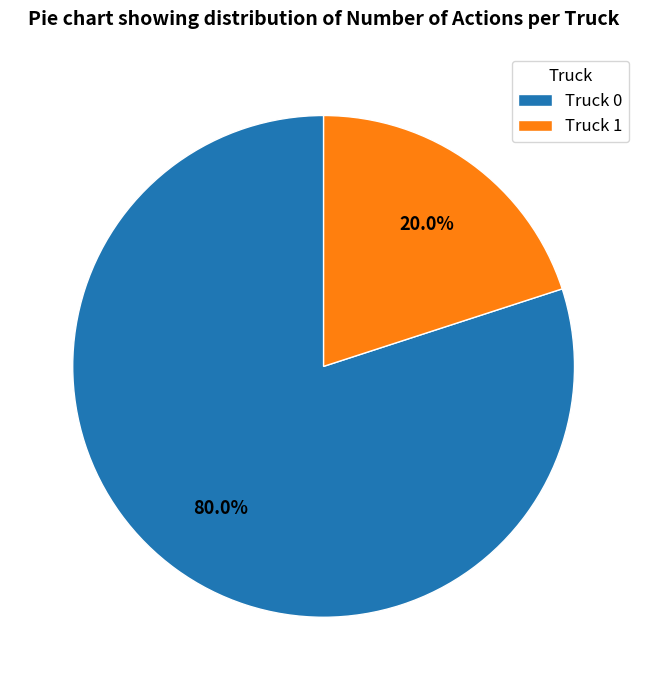

Is it true that Truck 1 is 20% of the pie?

True